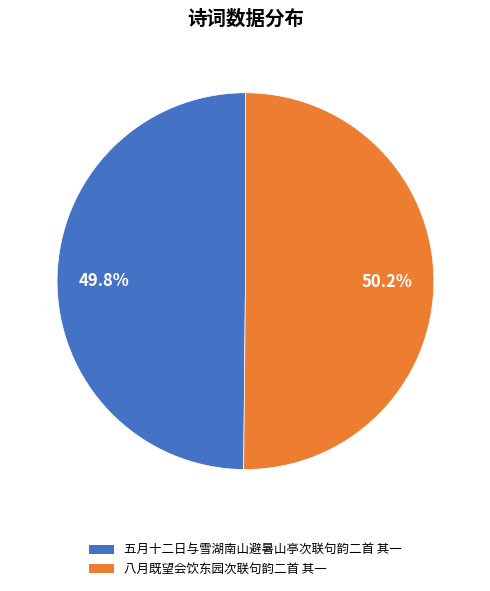

To the nearest percent, what is the average slice percentage?

50%